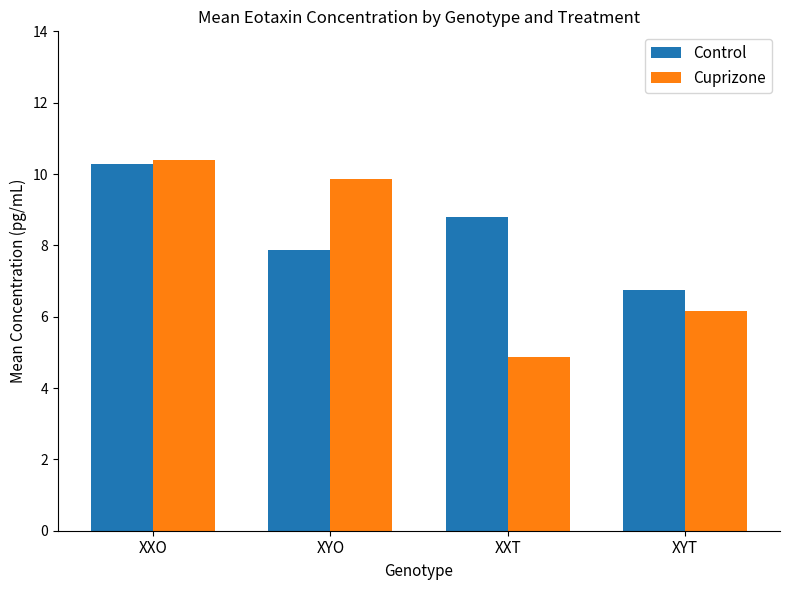

What is the label of the 2nd bar from the left?

XYO